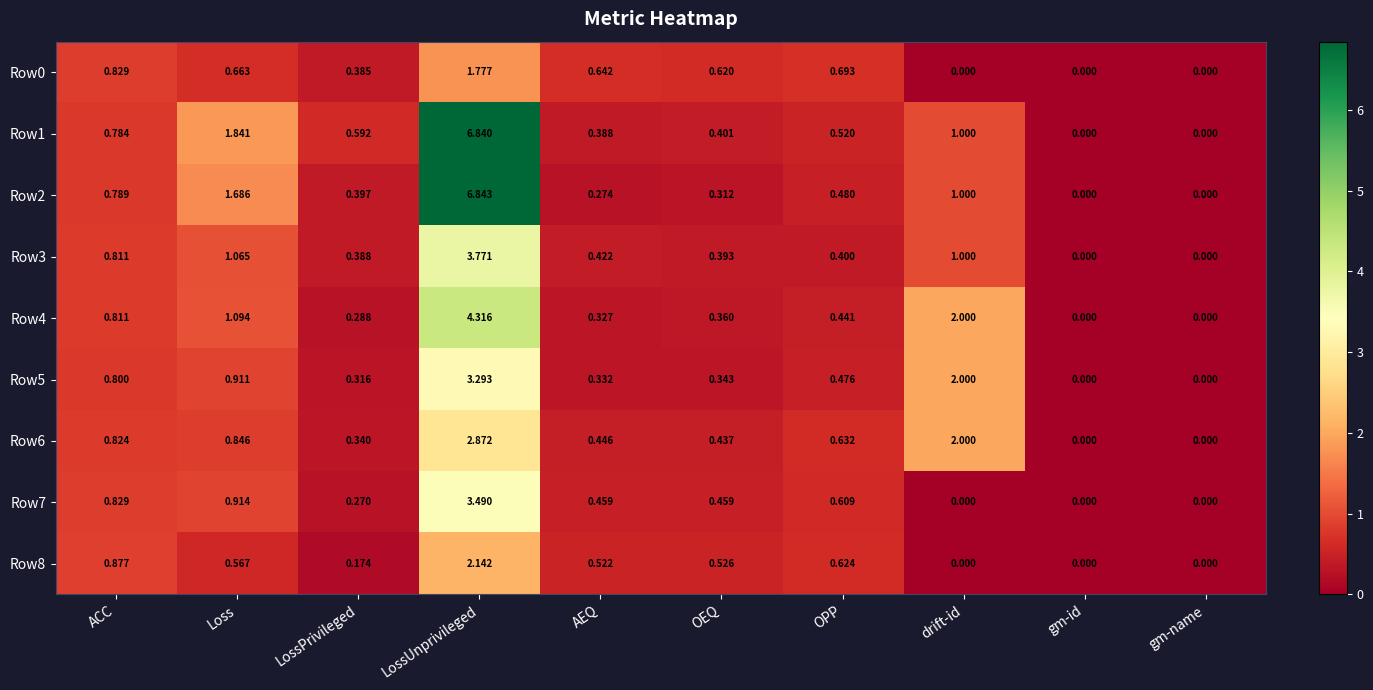

Where is Row1 nearest to the value 3?

Loss